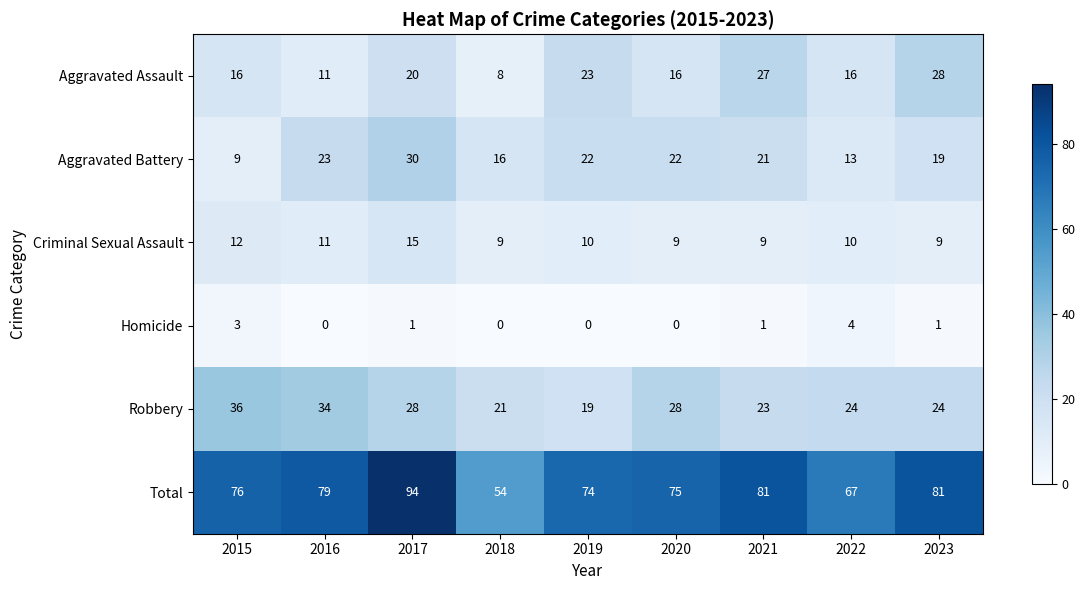

At how many categories does at least one series exceed 10?

9